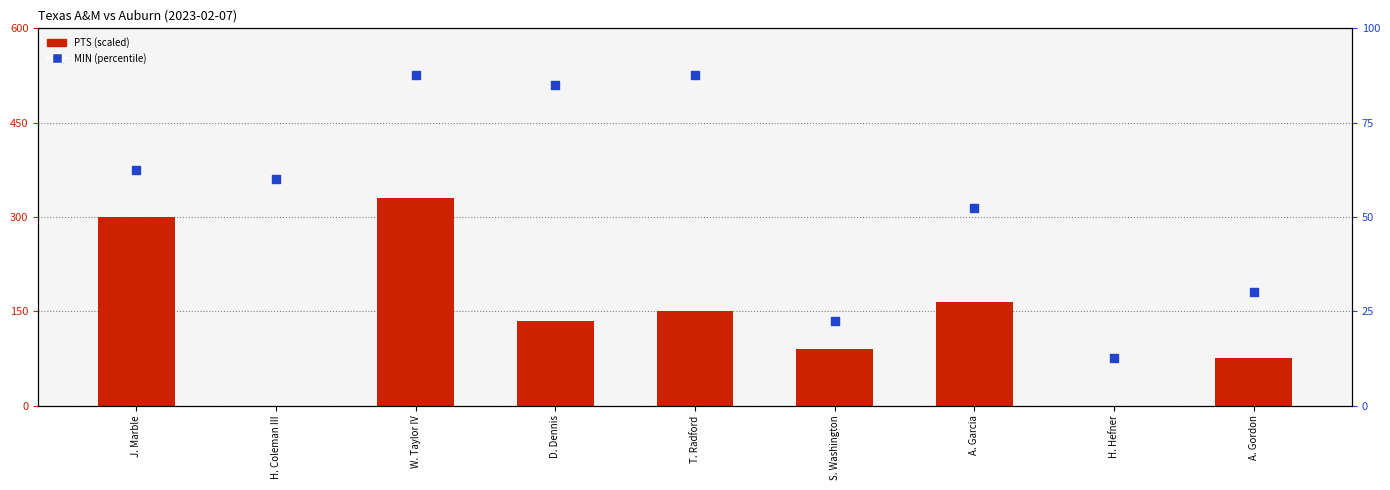

Which series has the widest spread of Y values?

PTS (scaled)